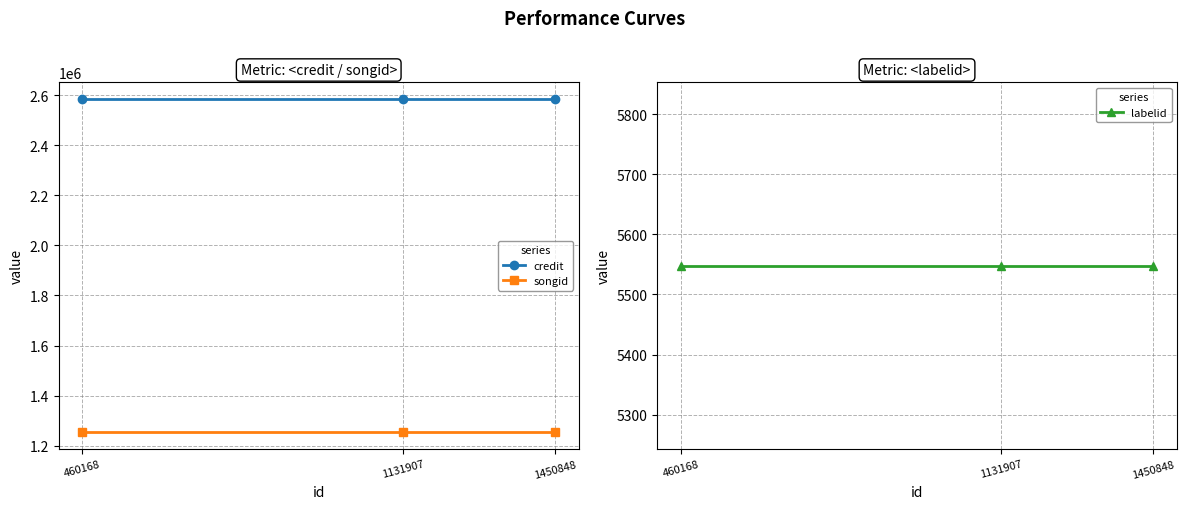

At how many categories does at least one series exceed 529985?

3